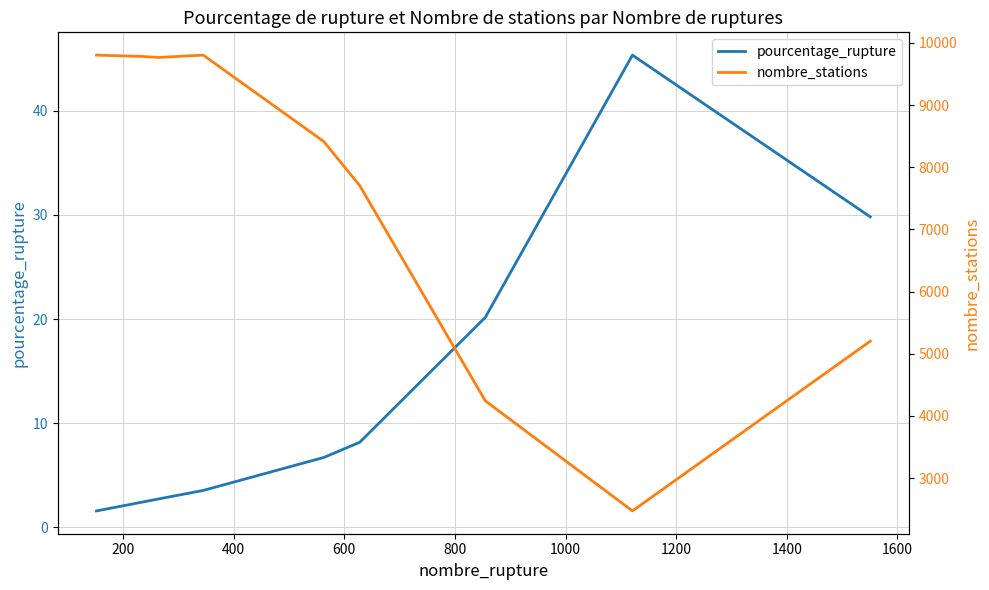

True or false: pourcentage_rupture and nombre_stations intersect in this chart.

False